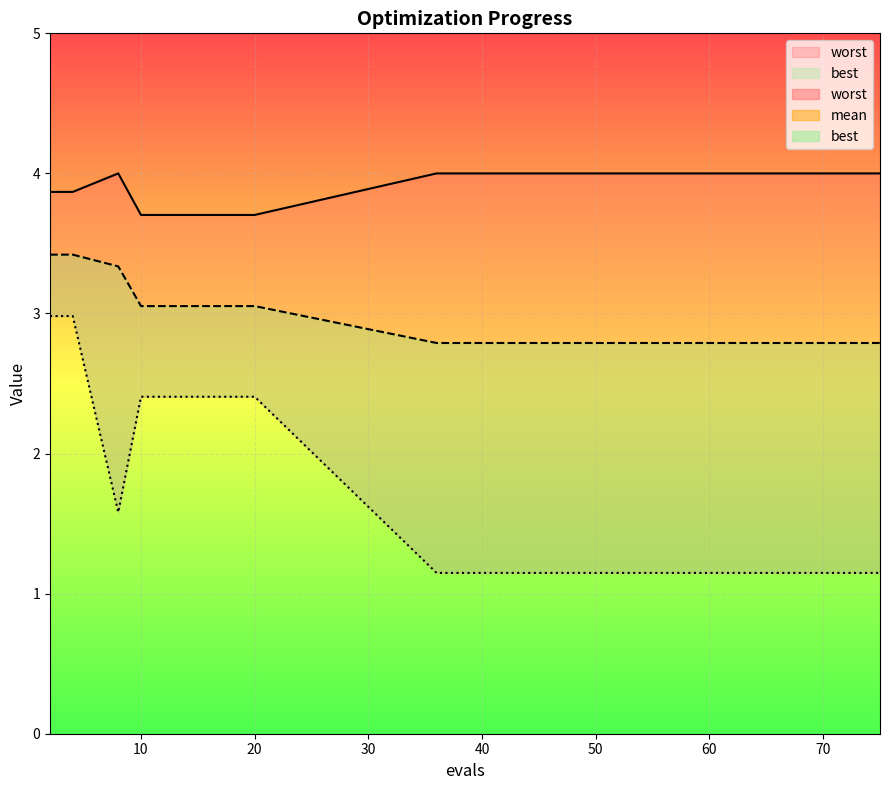

Reading left to right, list all the values displayed in this chart.

mean: 2=3.4	4=3.4	8=3.3	10=3.1	20=3.1	36=2.8	42=2.8	48=2.8	53=2.8	57=2.8	62=2.8	66=2.8	70=2.8	73=2.8	75=2.8
best: 2=3.0	4=3.0	8=1.6	10=2.4	20=2.4	36=1.1	42=1.1	48=1.1	53=1.1	57=1.1	62=1.1	66=1.1	70=1.1	73=1.1	75=1.1
worst: 2=3.9	4=3.9	8=4.0	10=3.7	20=3.7	36=4.0	42=4.0	48=4.0	53=4.0	57=4.0	62=4.0	66=4.0	70=4.0	73=4.0	75=4.0